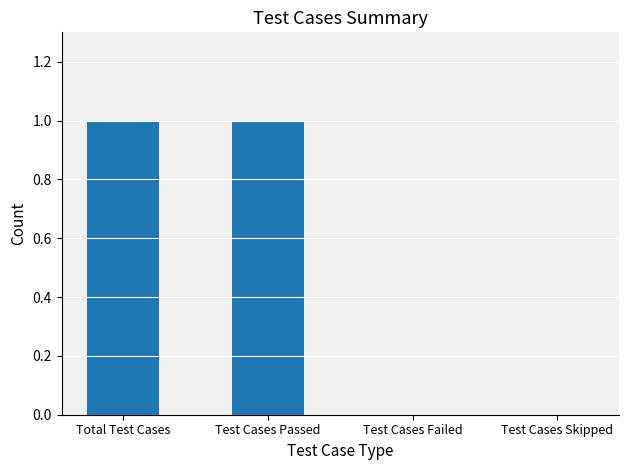

What is the sum of all values?

2